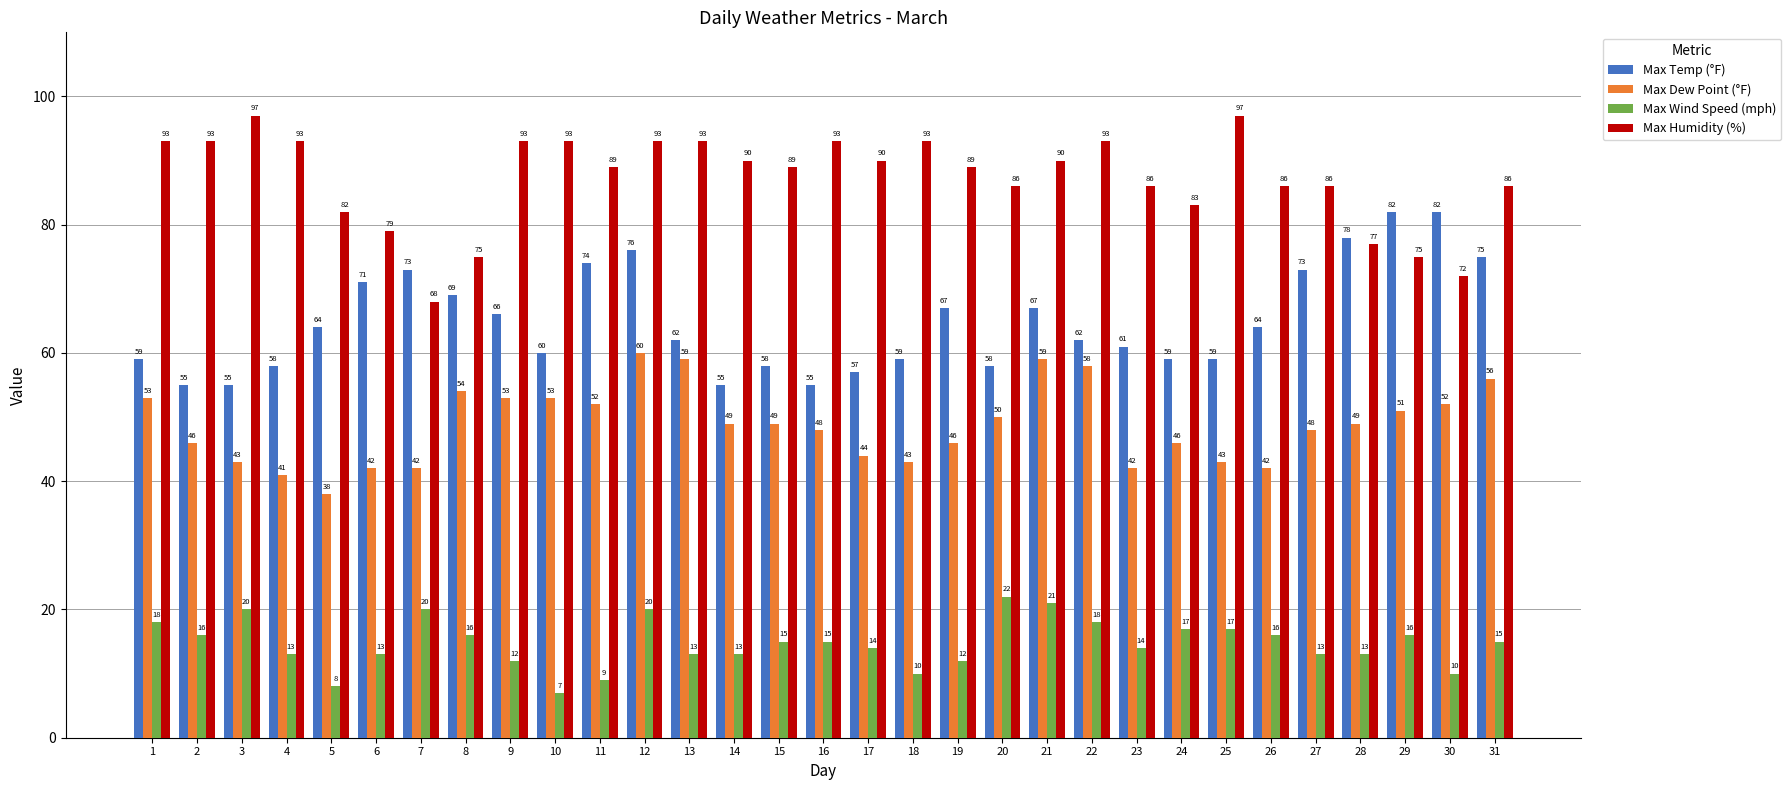

What is the average value of the Max Humidity (%) series?

87